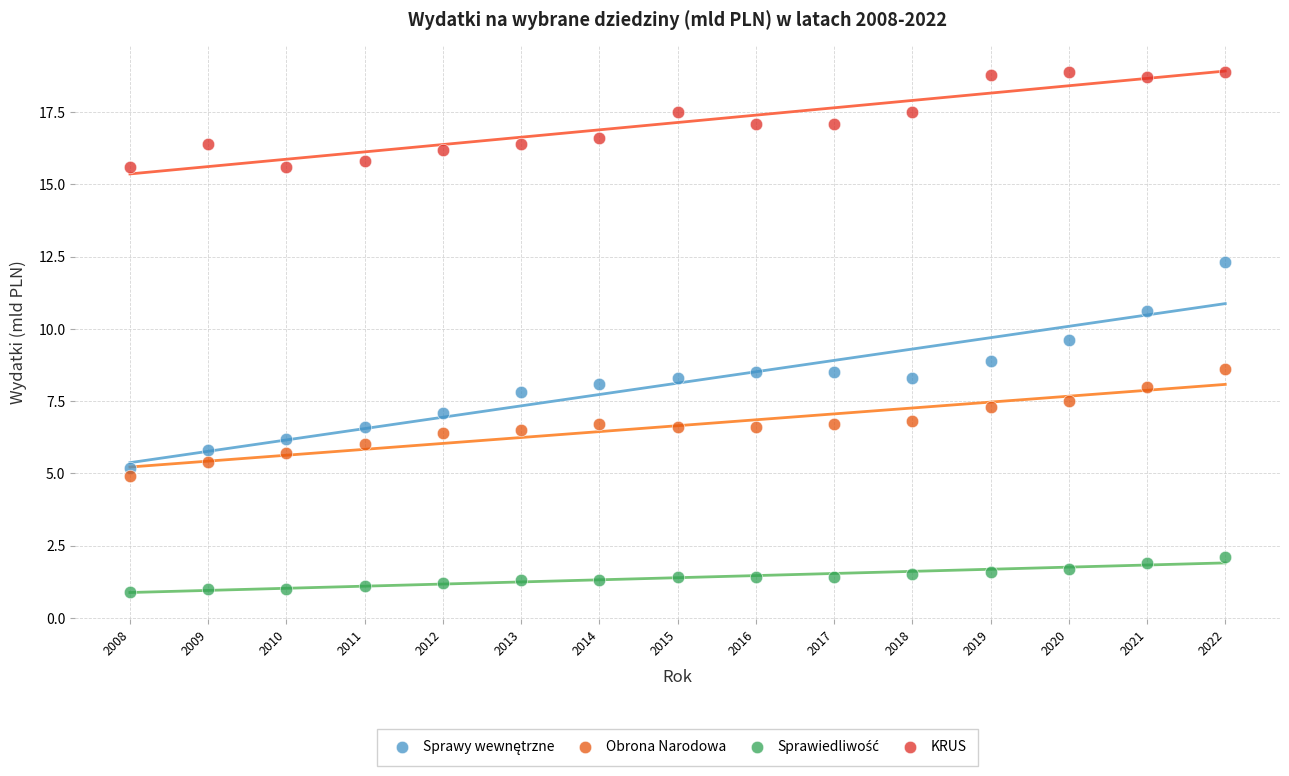

Which series reaches the maximum Y coordinate?

KRUS